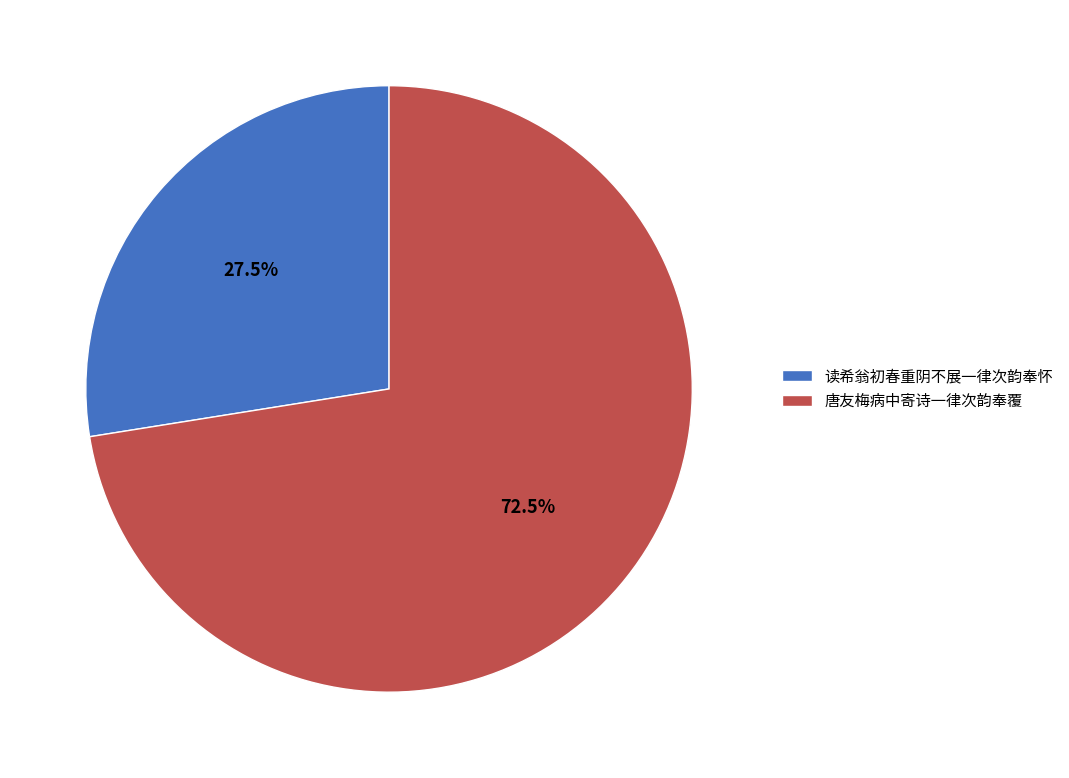

Rank the categories by value from highest to lowest.

唐友梅病中寄诗一律次韵奉覆, 读希翁初春重阴不展一律次韵奉怀